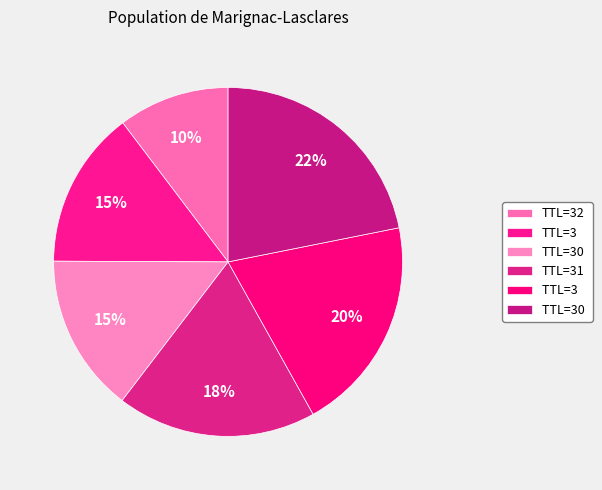

Which slice is the largest?

30